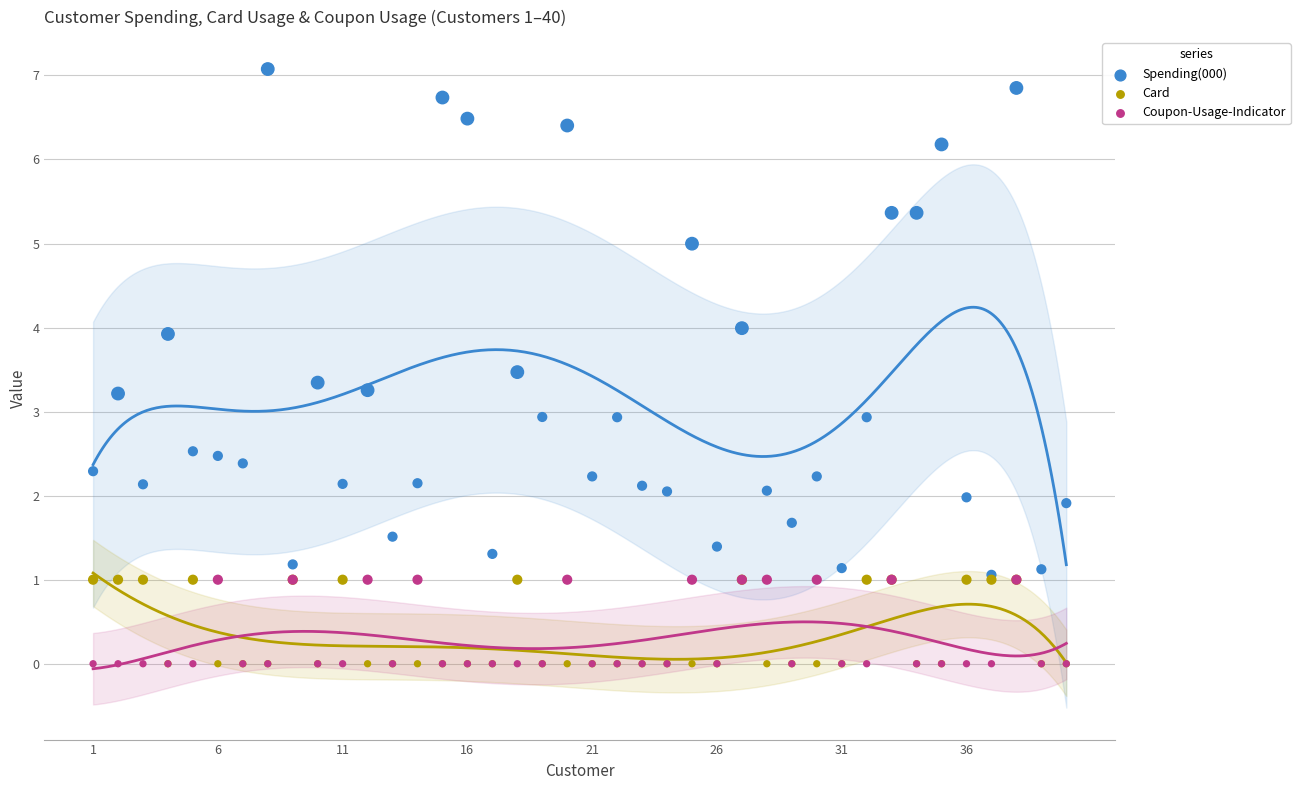

What are all the series names shown in the legend?

Spending(000), Card, Coupon-Usage-Indicator